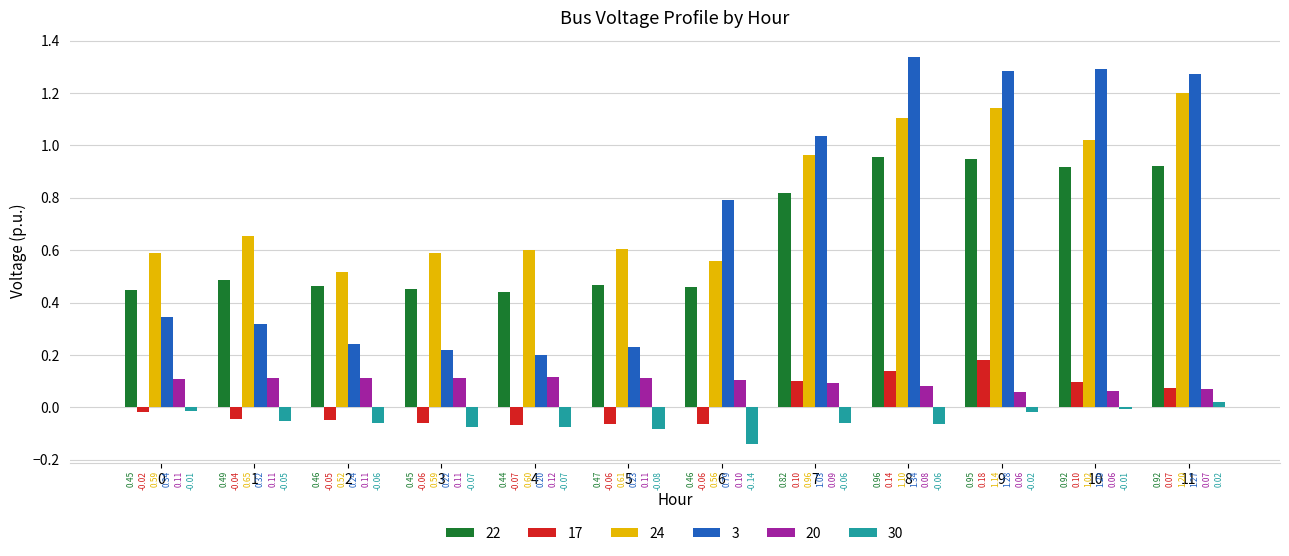

At which category is the sum across all series the highest?

9